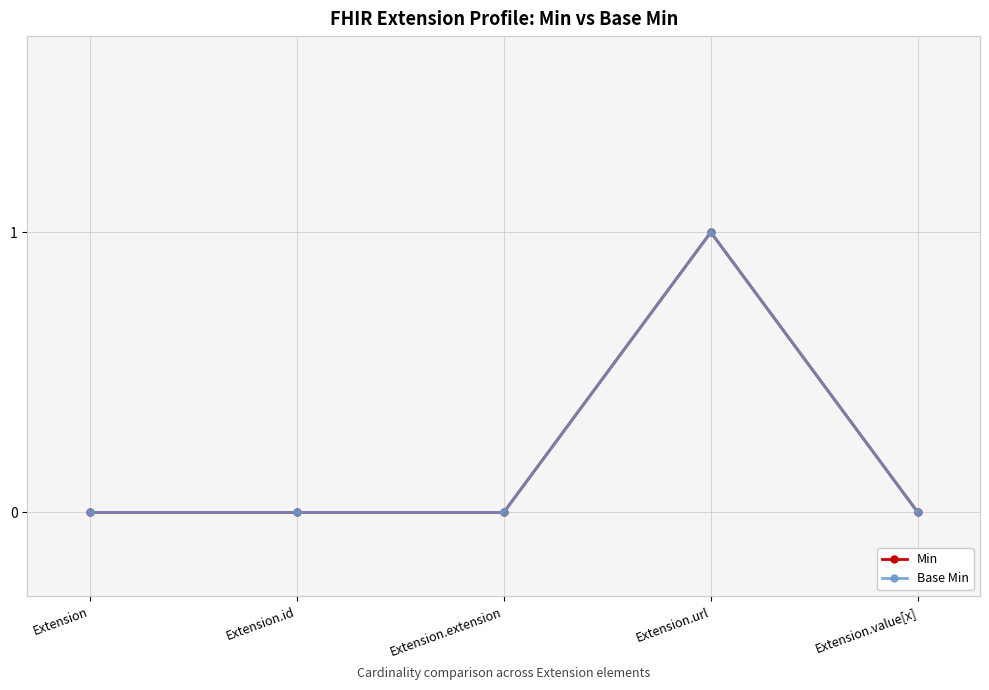

Which series has the largest total across all categories?

Min